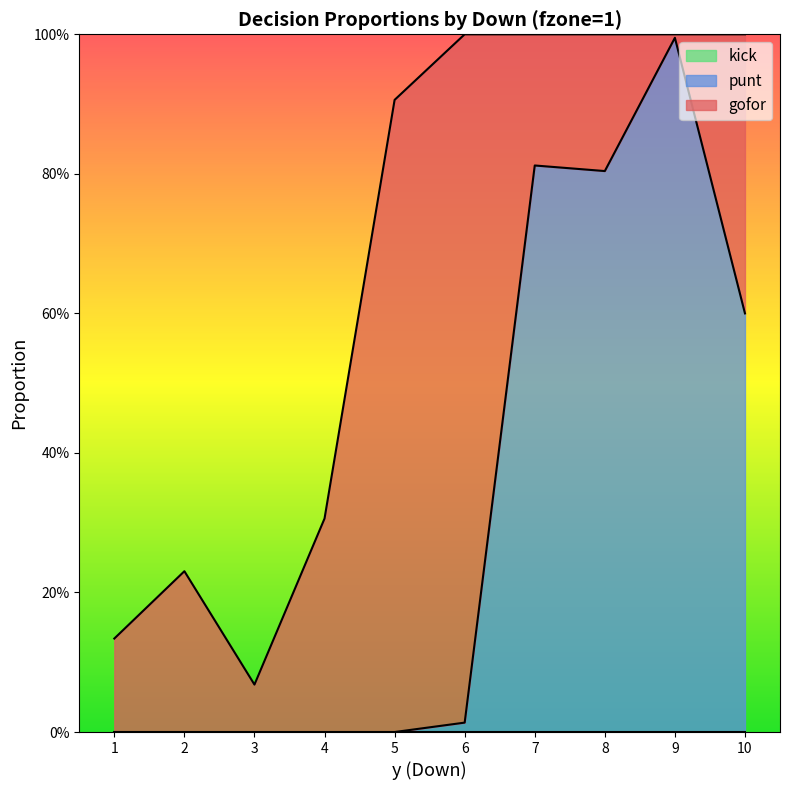

Between 3 and 10, which series saw the biggest shift?

punt